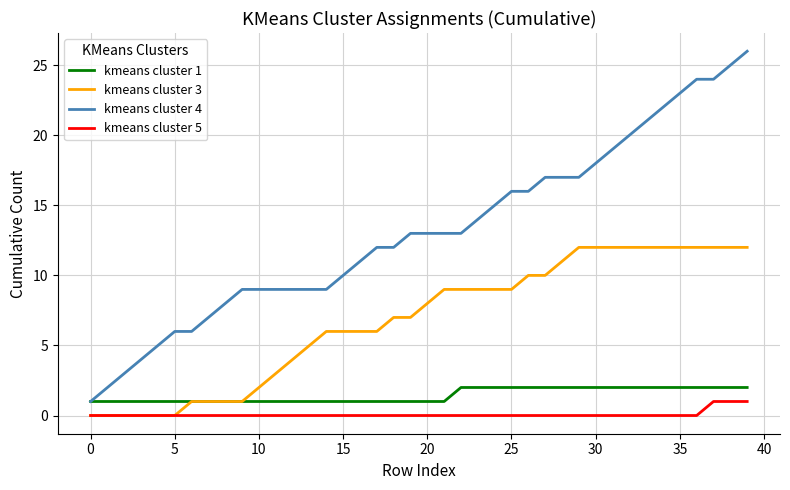

What is the maximum value for kmeans cluster 1?

2